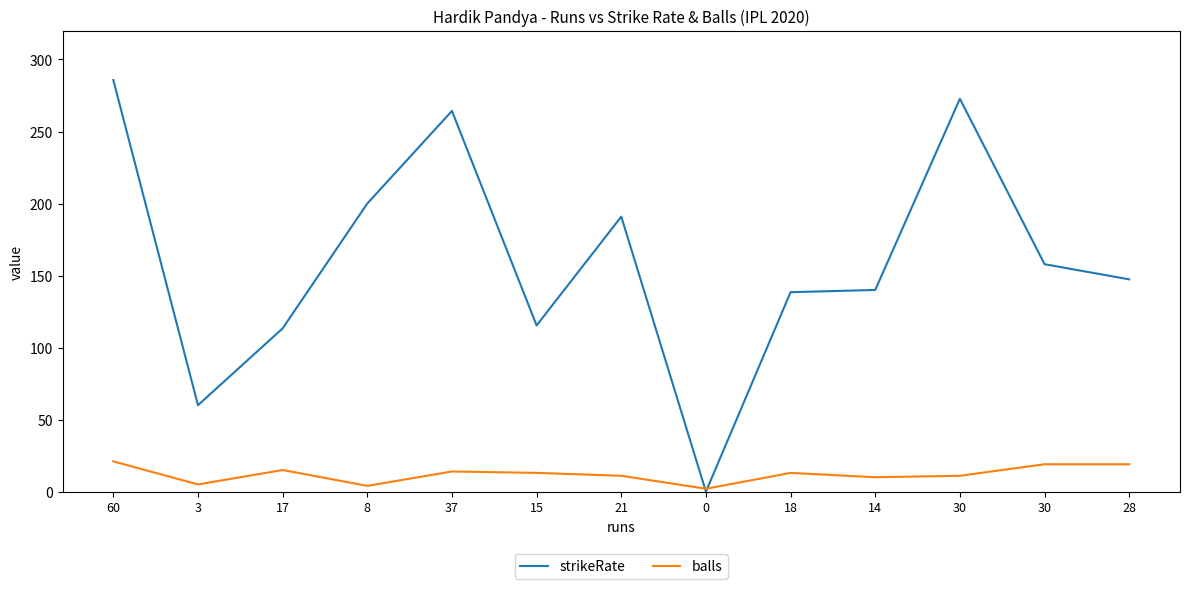

What is the value of the balls point at the 6th from the left?

13.0